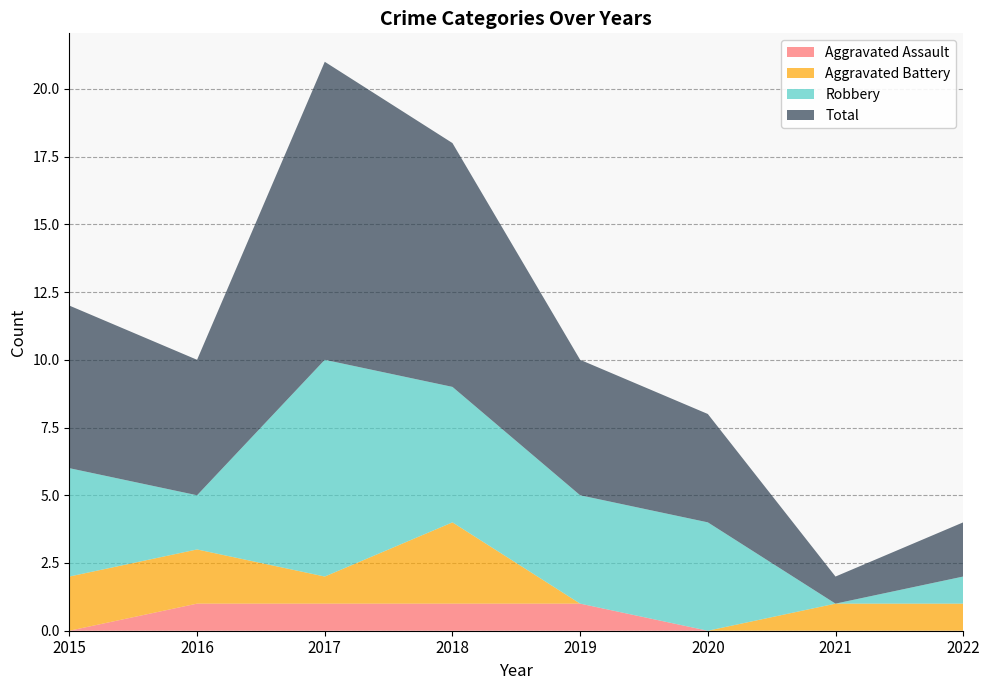

Reading left to right, what are all the values shown in this chart?

Aggravated Assault: 2015=0	2016=1	2017=1	2018=1	2019=1	2020=0	2021=0	2022=0
Aggravated Battery: 2015=2	2016=2	2017=1	2018=3	2019=0	2020=0	2021=1	2022=1
Robbery: 2015=4	2016=2	2017=8	2018=5	2019=4	2020=4	2021=0	2022=1
Total: 2015=6	2016=5	2017=11	2018=9	2019=5	2020=4	2021=1	2022=2